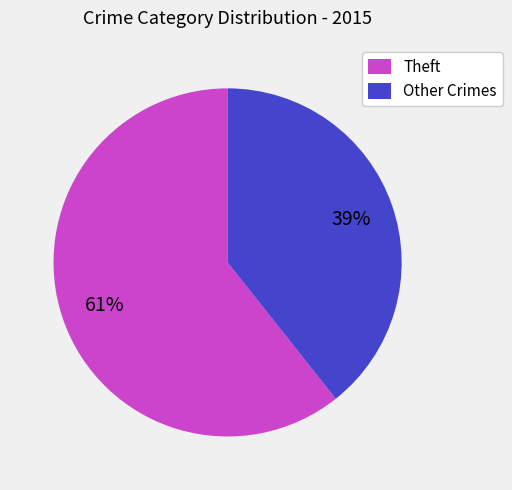

Count the number of slices in the pie.

2